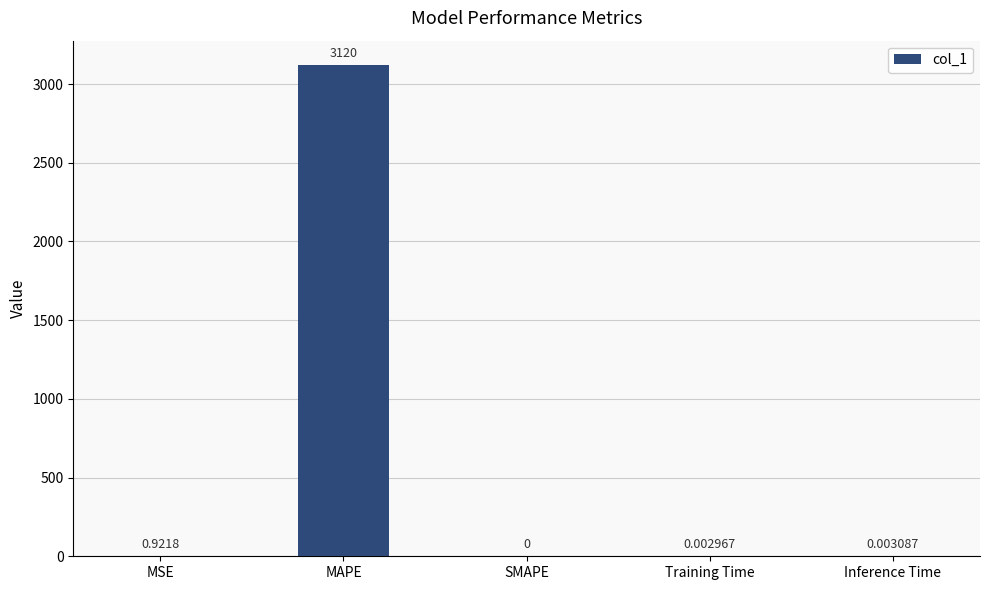

Which category has the highest value across all series?

MAPE